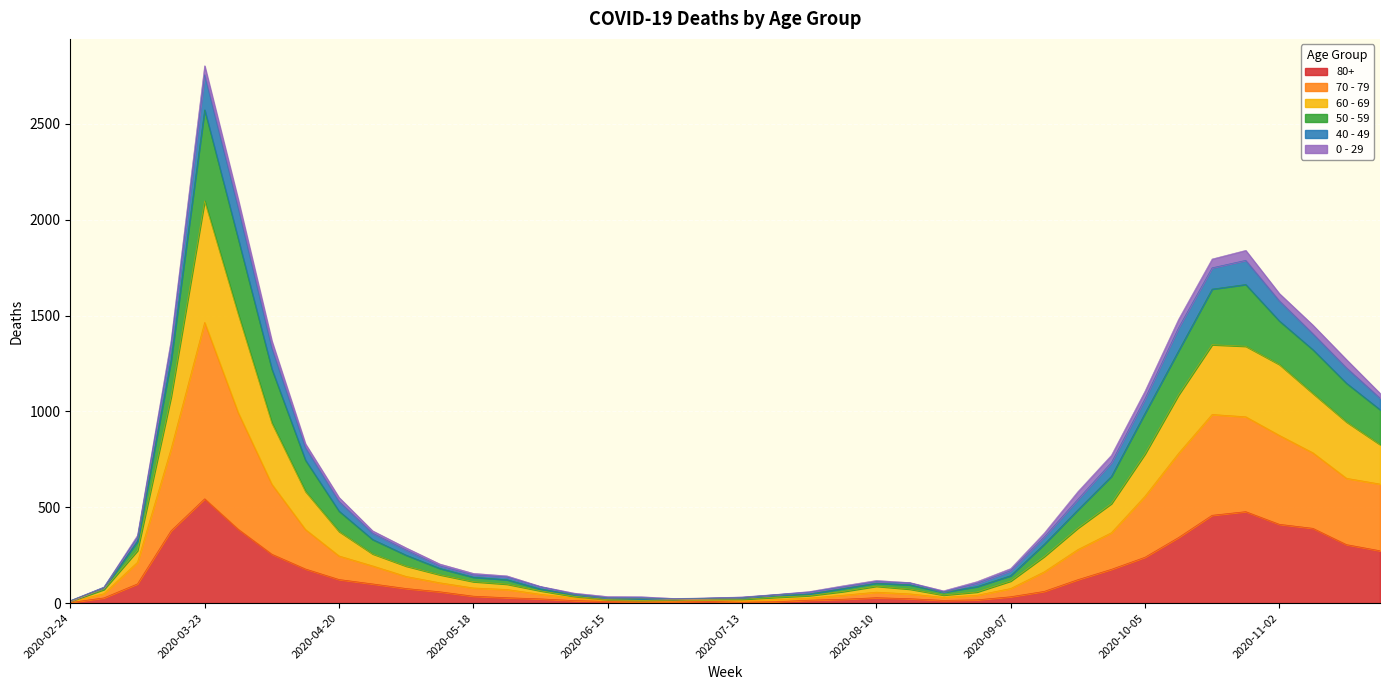

At which category is the sum across all series the highest?

2020-03-23